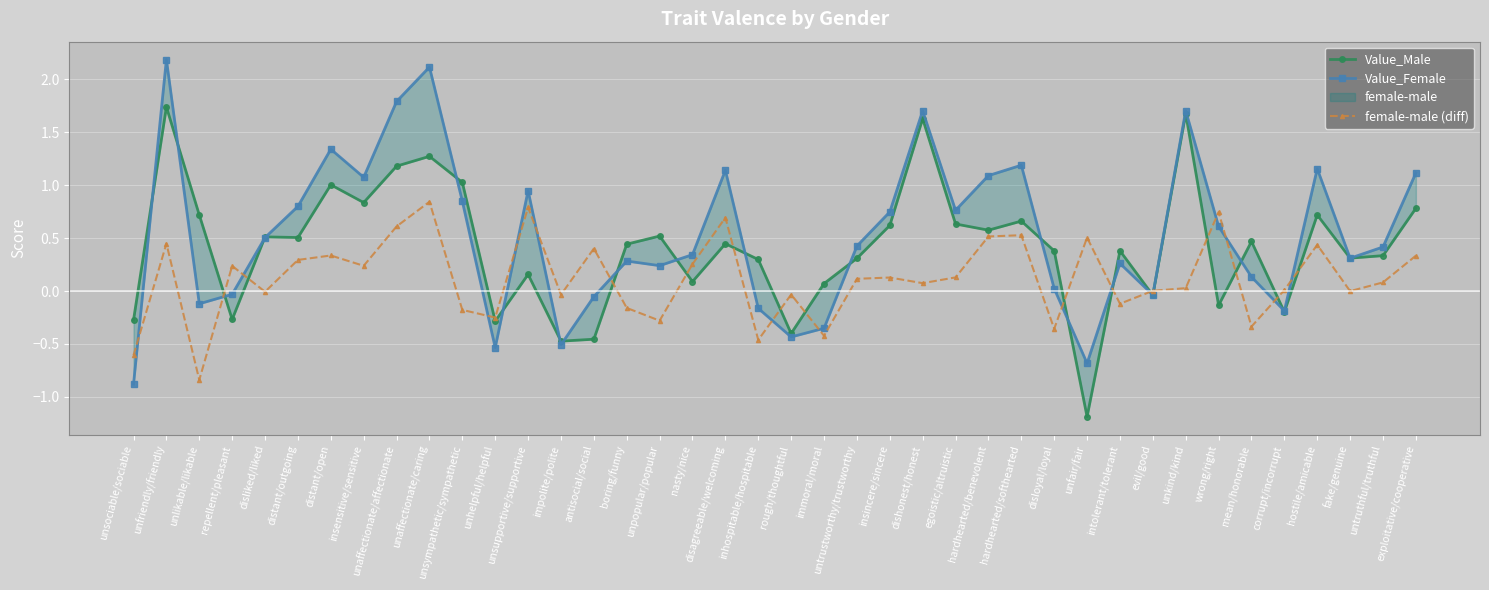

List the series in order of their peak value, highest first.

Value_Female, Value_Male, female-male (diff)